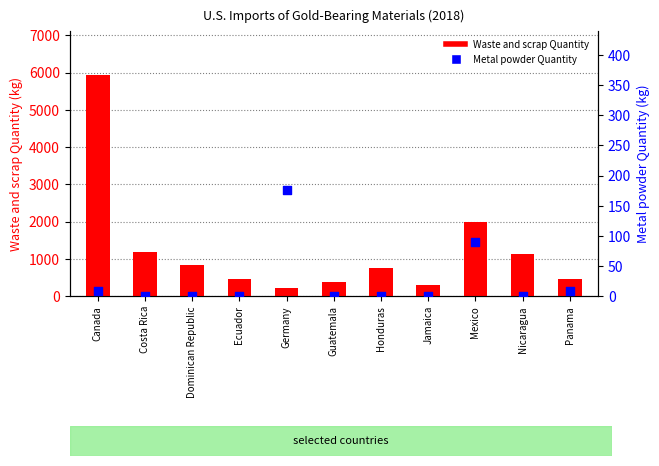

At how many categories does at least one series exceed 3940?

1